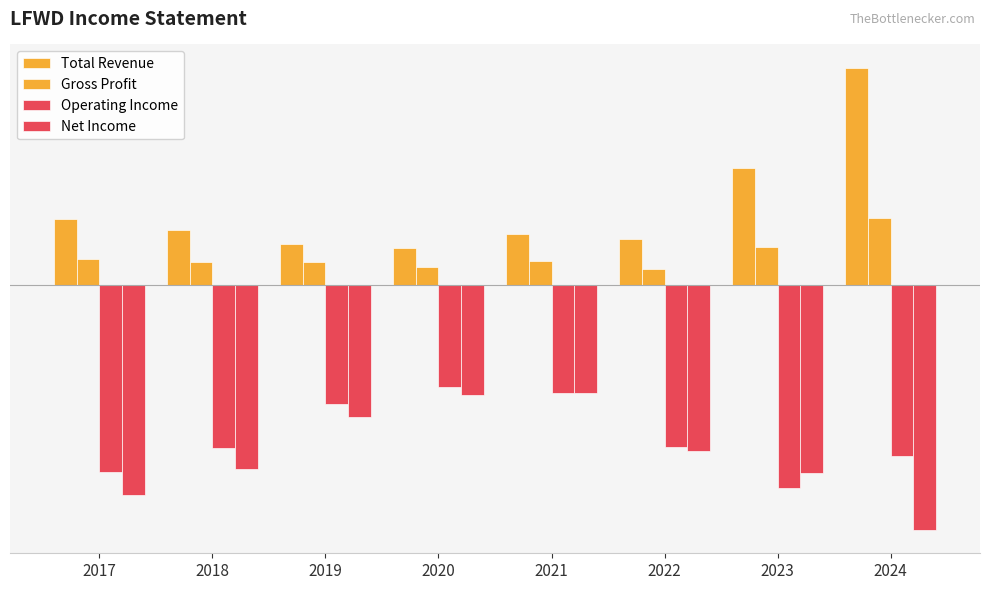

Does the chart contain any negative values?

Yes